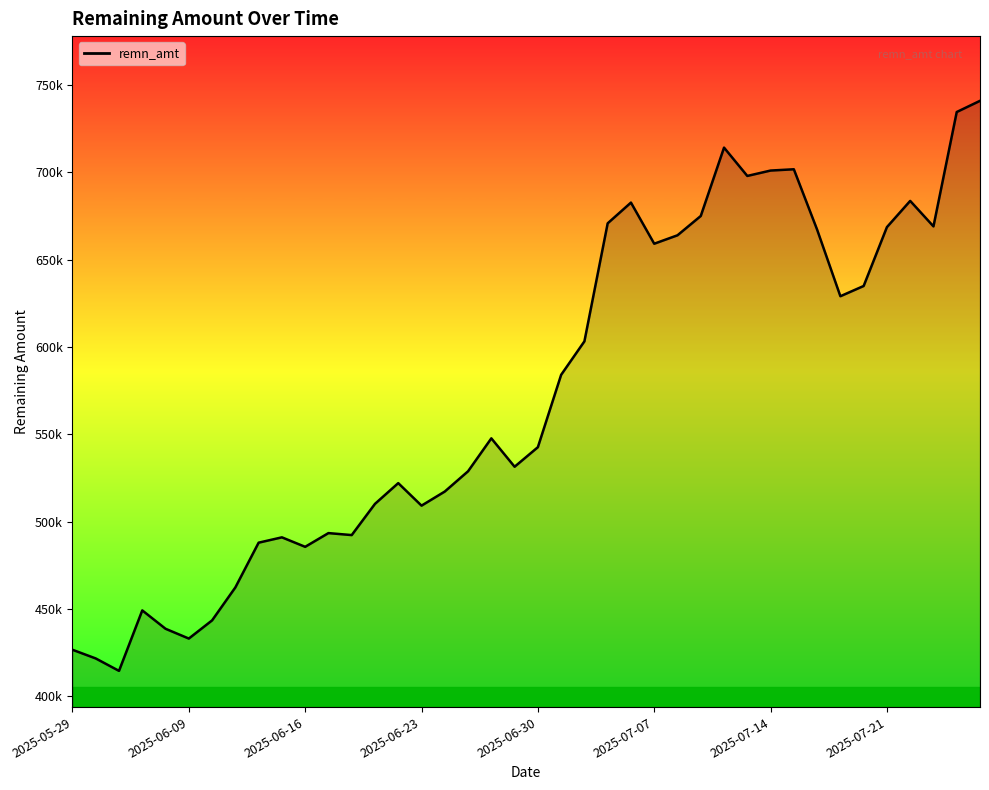

Does the chart have visible grid lines?

No